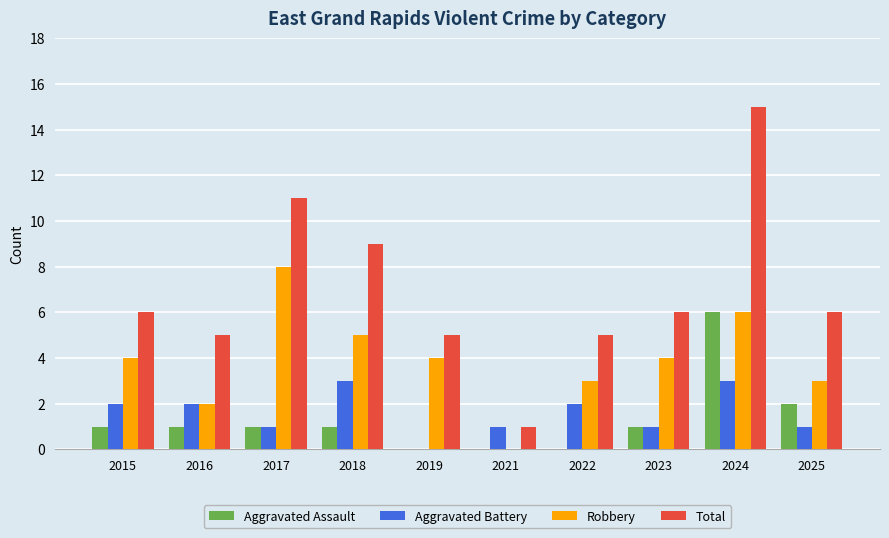

How many Aggravated Battery values are between 1 and 2?

7